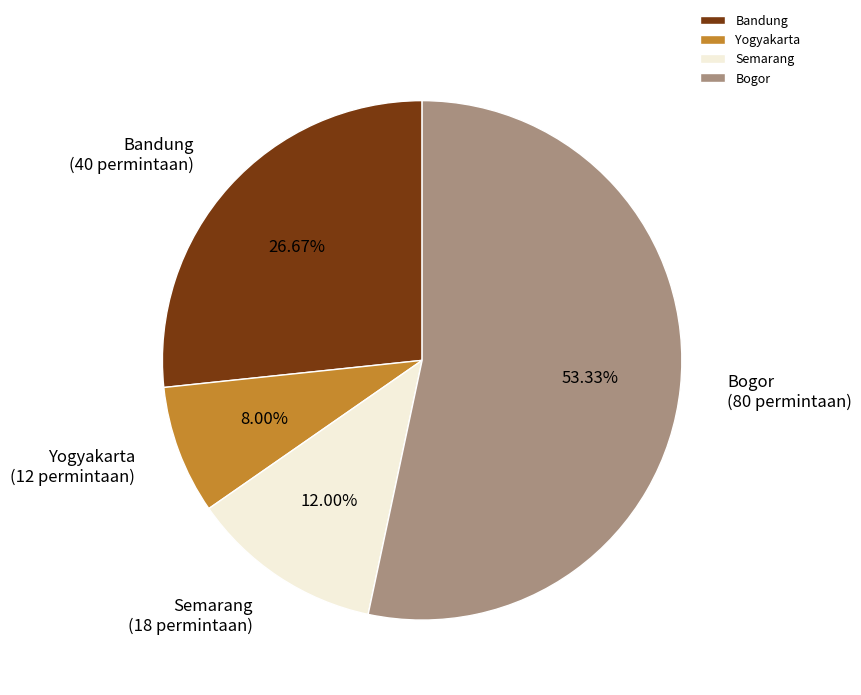

To the nearest percent, what portion does Semarang represent?

12%